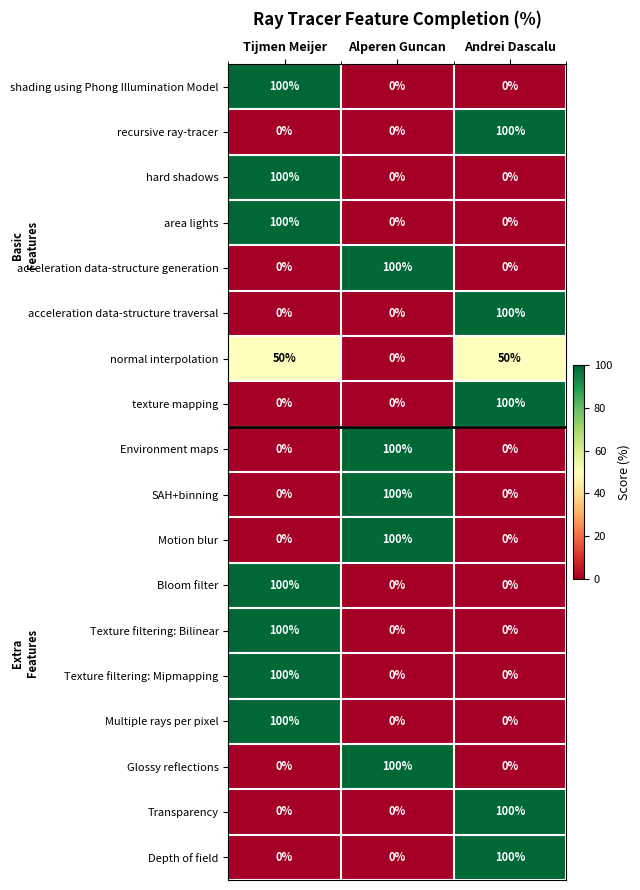

Count the normal interpolation values in the range 0 to 50.

3